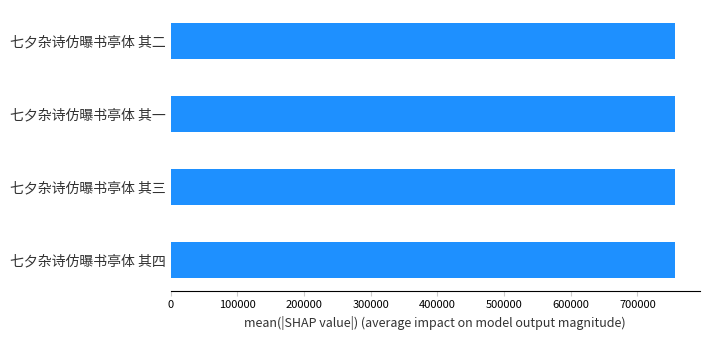

What is the sum of the values at 七夕杂诗仿曝书亭体 其二 and 七夕杂诗仿曝书亭体 其三?

1512247